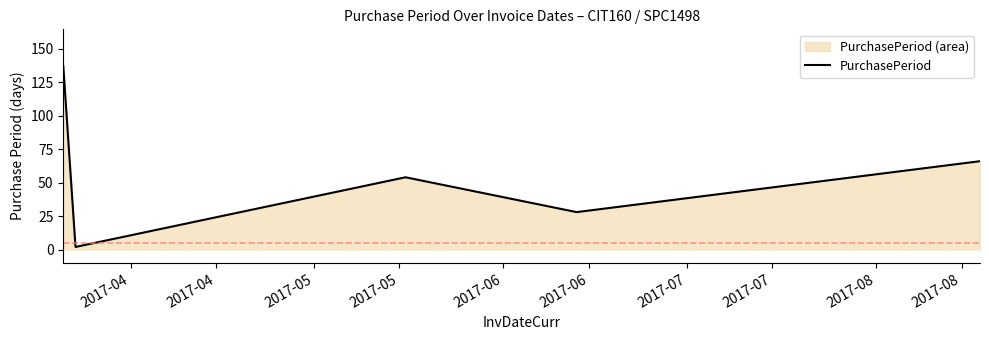

What is the sum of all values?

287